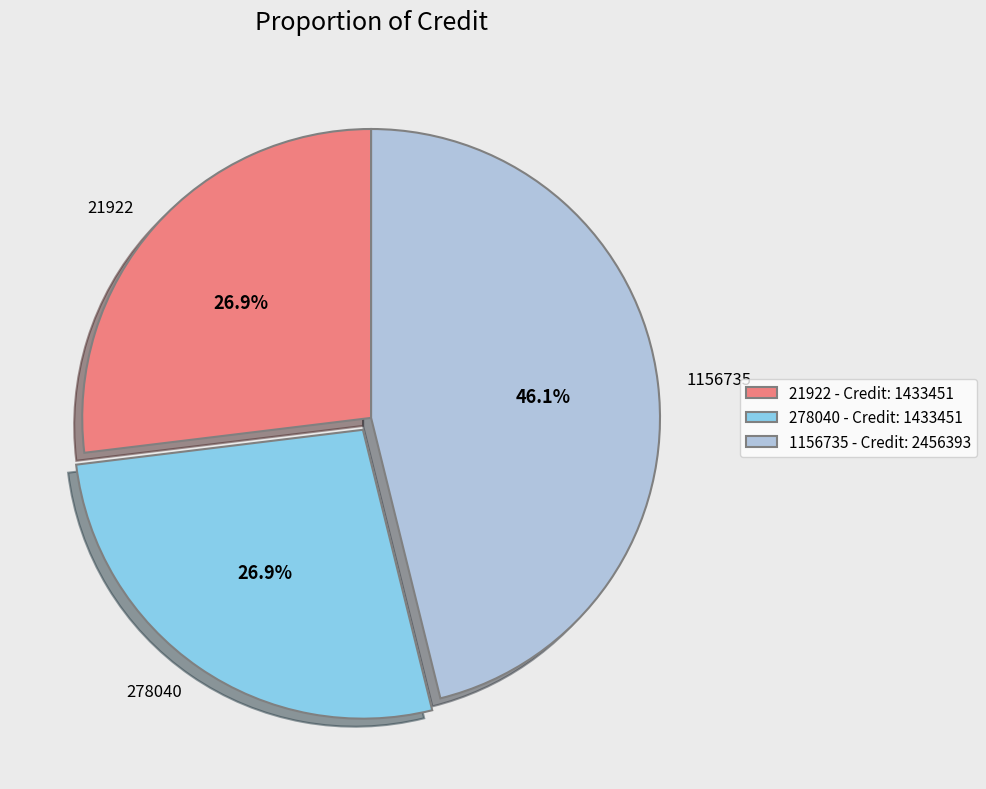

Is there any slice that represents more than half of the pie?

No